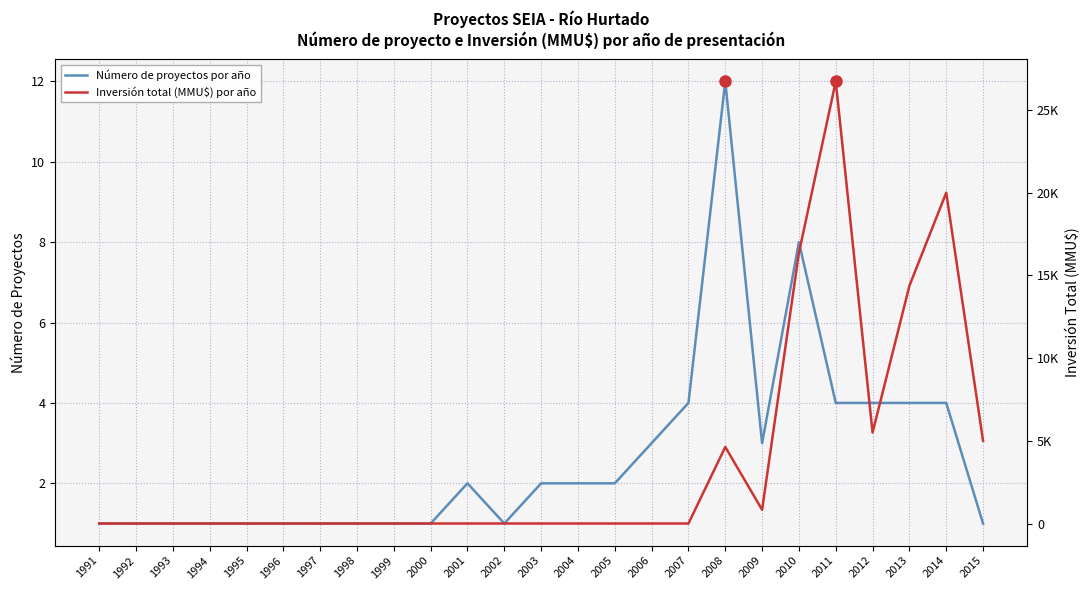

How many data points in Inversión total (MMU$) por año are above 0?

8